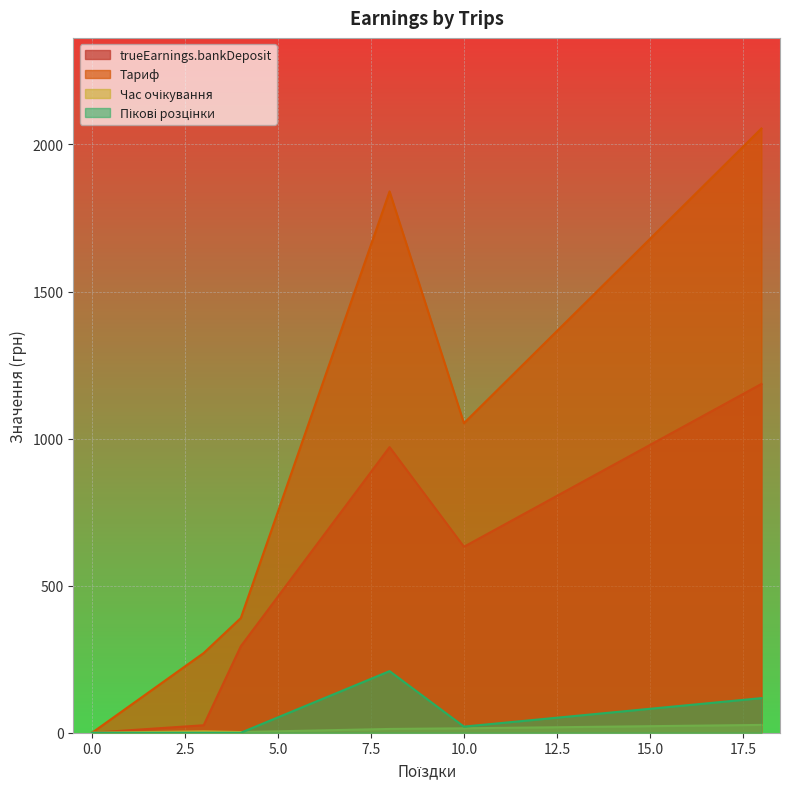

Which series has the widest spread of values?

Тариф